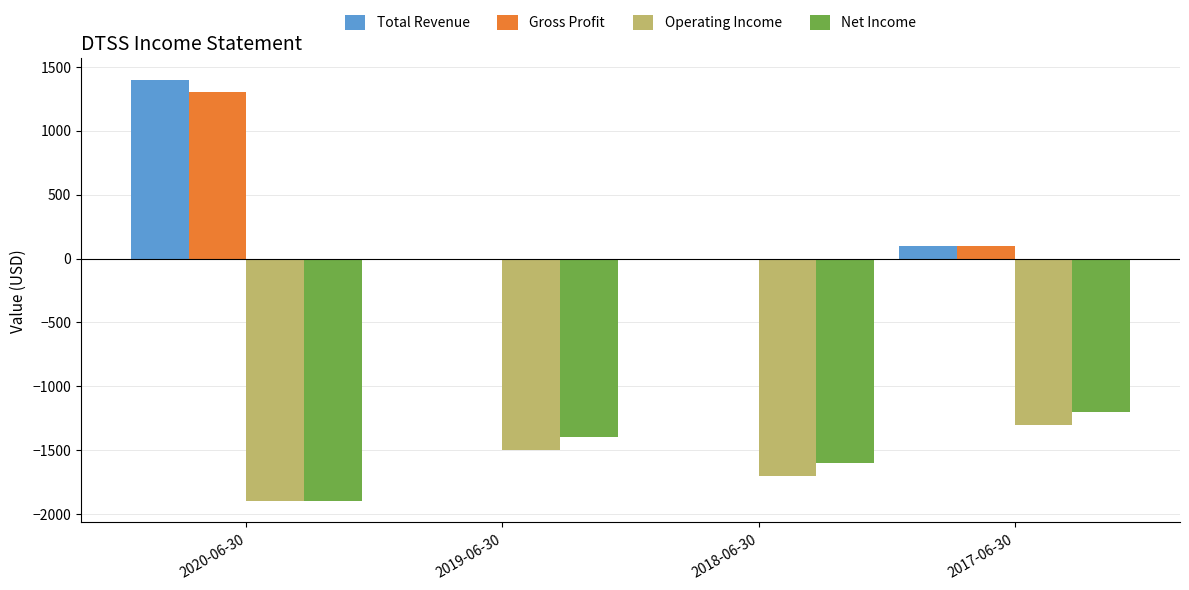

Reading right to left, extract all data points from this chart.

Total Revenue: 100	0	0	1400
Gross Profit: 100	0	0	1300
Operating Income: -1300	-1700	-1500	-1900
Net Income: -1200	-1600	-1400	-1900